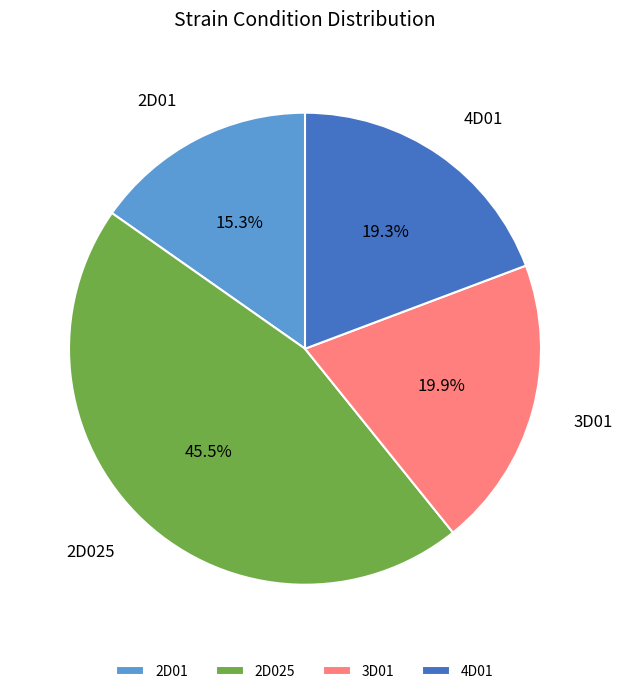

Rank the categories by value from lowest to highest.

2D01, 4D01, 3D01, 2D025